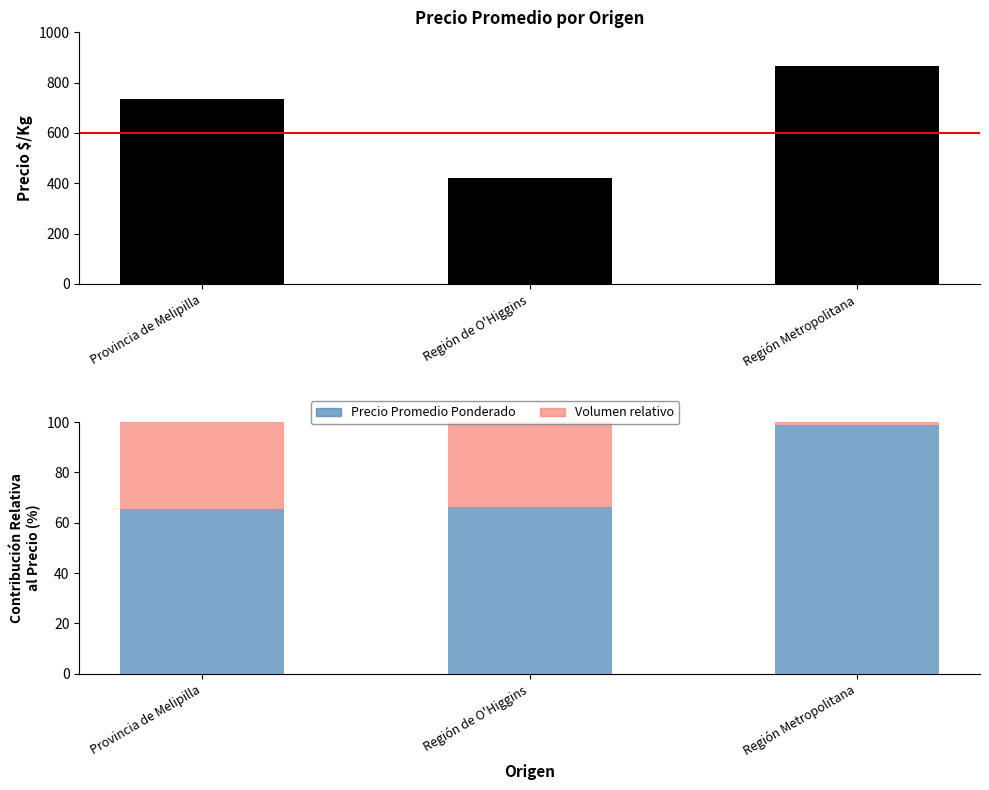

At which label is Precio Promedio Ponderado closest to 82?

Región de O'Higgins